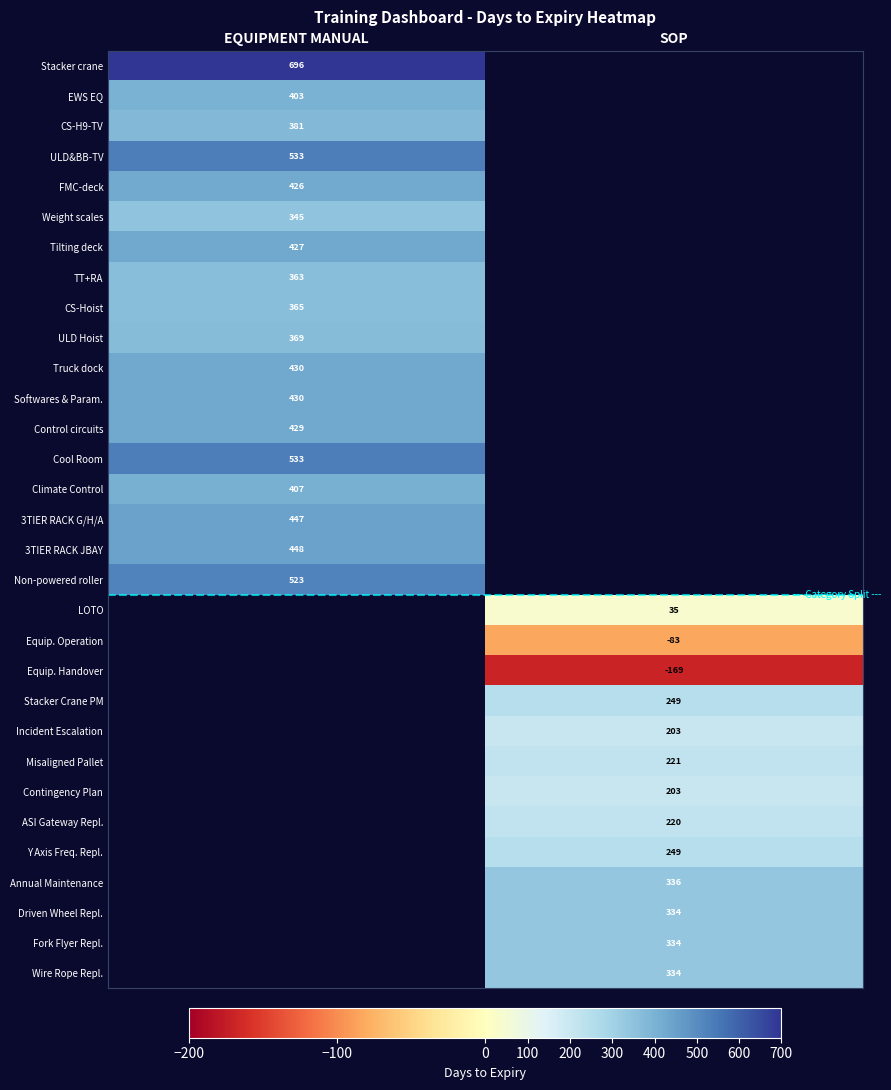

Which has a higher value, SOP or EQUIPMENT MANUAL?

EQUIPMENT MANUAL